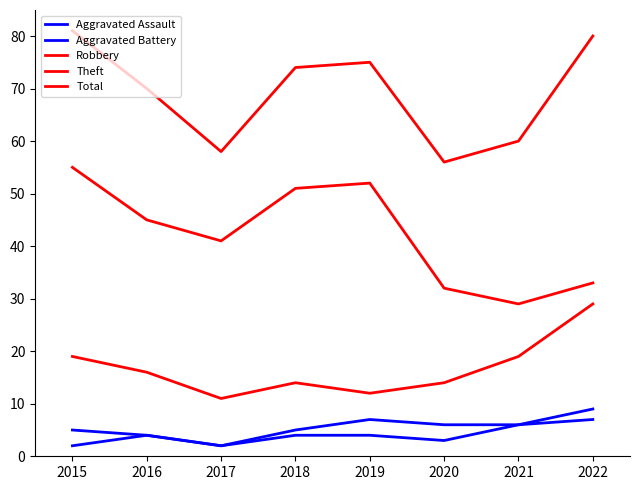

How many lines are shown in the chart?

5